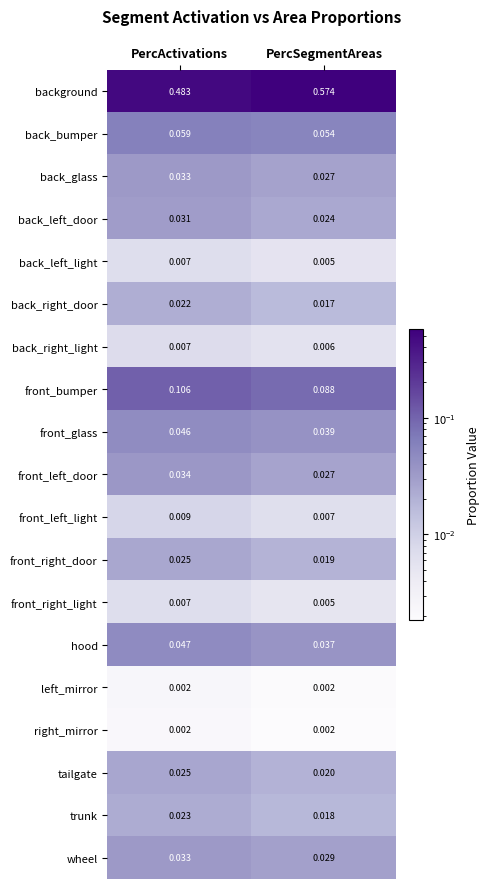

At which label is back_right_door closest to 0?

PercSegmentAreas